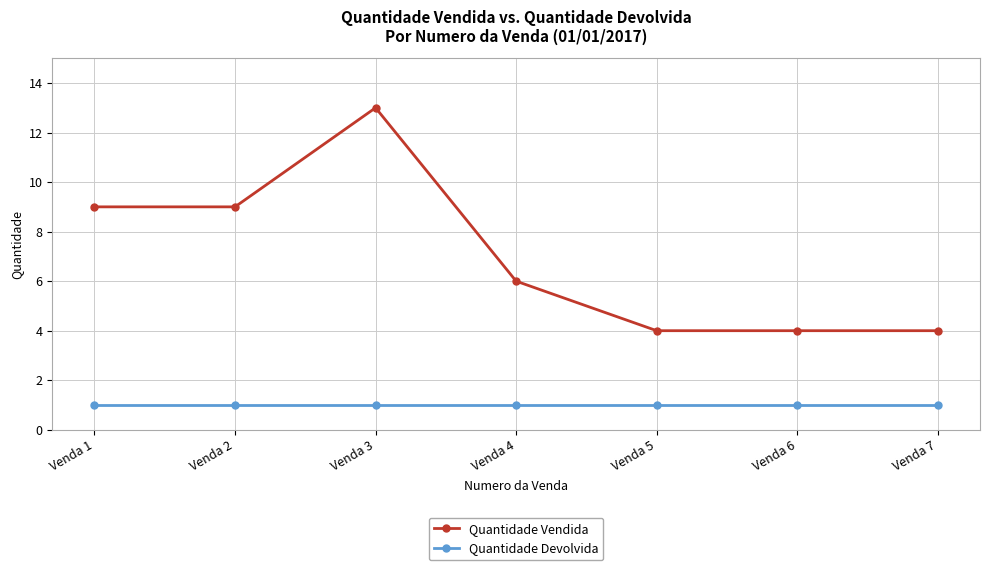

What is the value of the Quantidade Devolvida point at the 4th from the left?

1